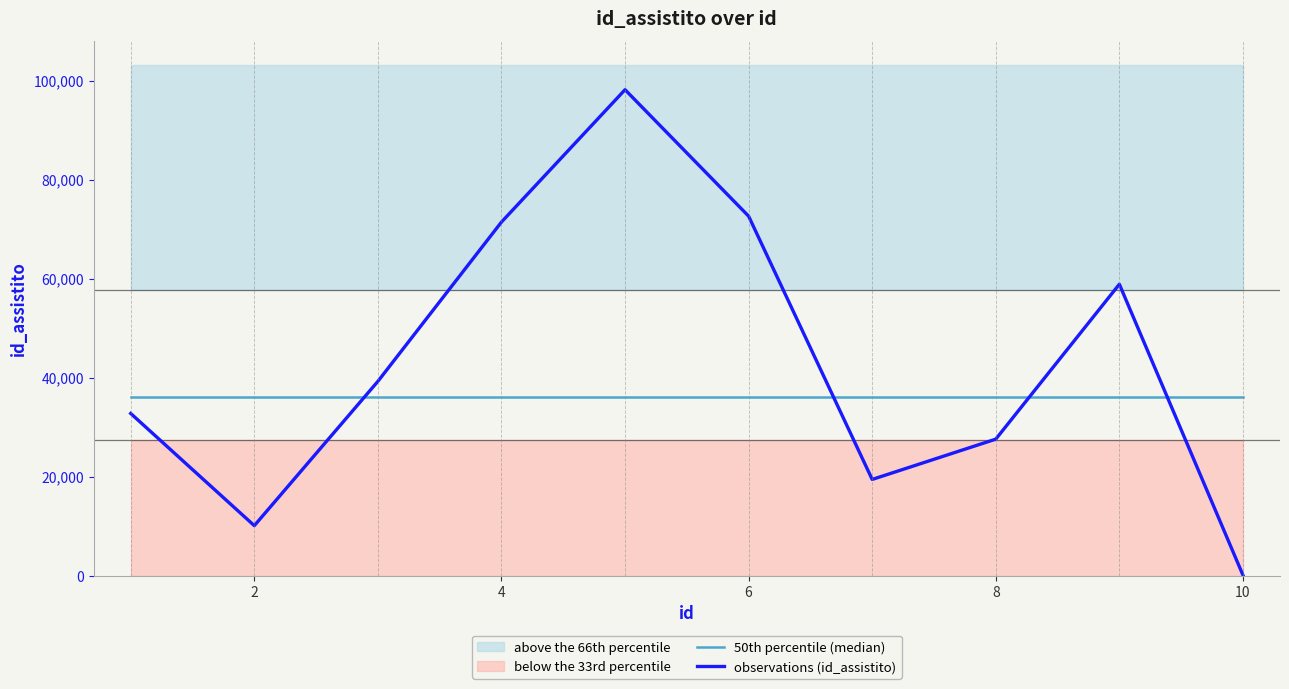

List the series in order of their peak value, highest first.

observations (id_assistito), 50th percentile (median)